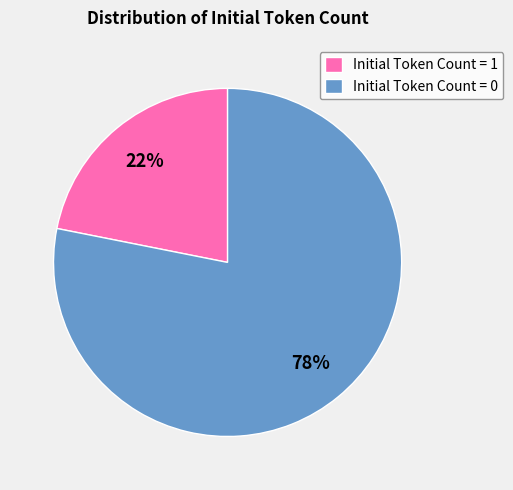

Which has a higher value, Initial Token Count = 1 or Initial Token Count = 0?

Initial Token Count = 0